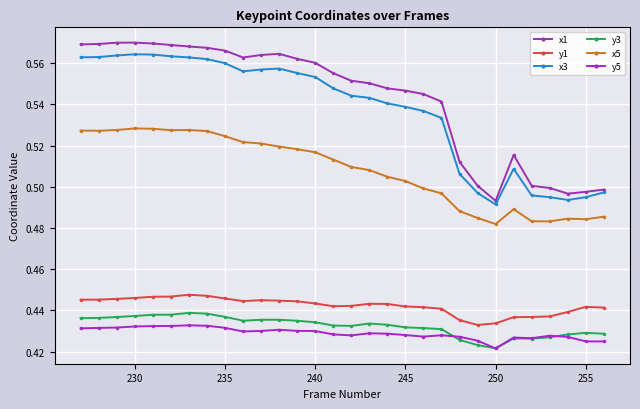

Is this an area chart (filled region under the line)?

No